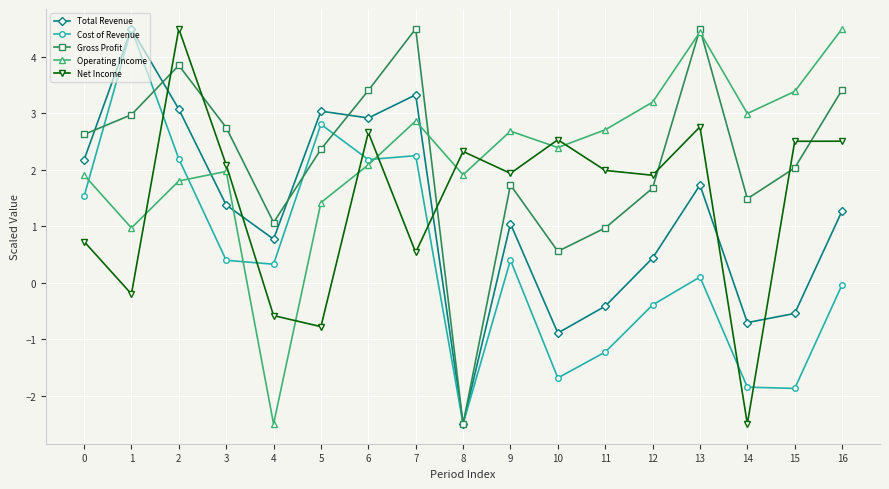

How many lines are shown in the chart?

5